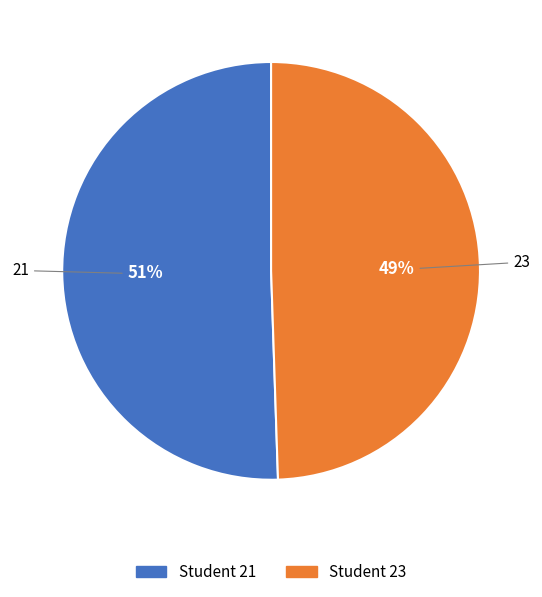

Does any single category account for the majority?

Yes